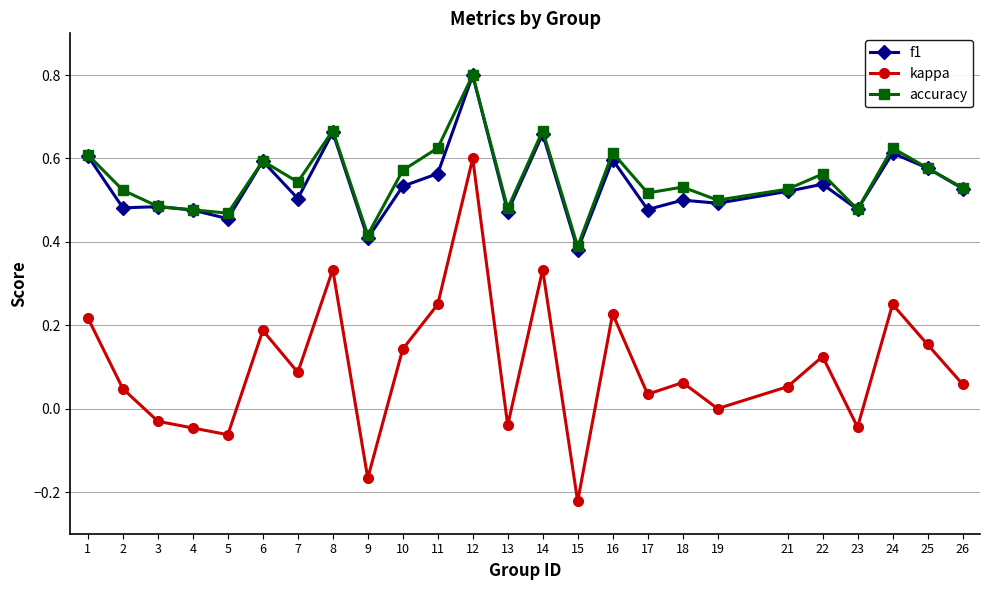

Is it true that accuracy equals 0.5 at 23?

True